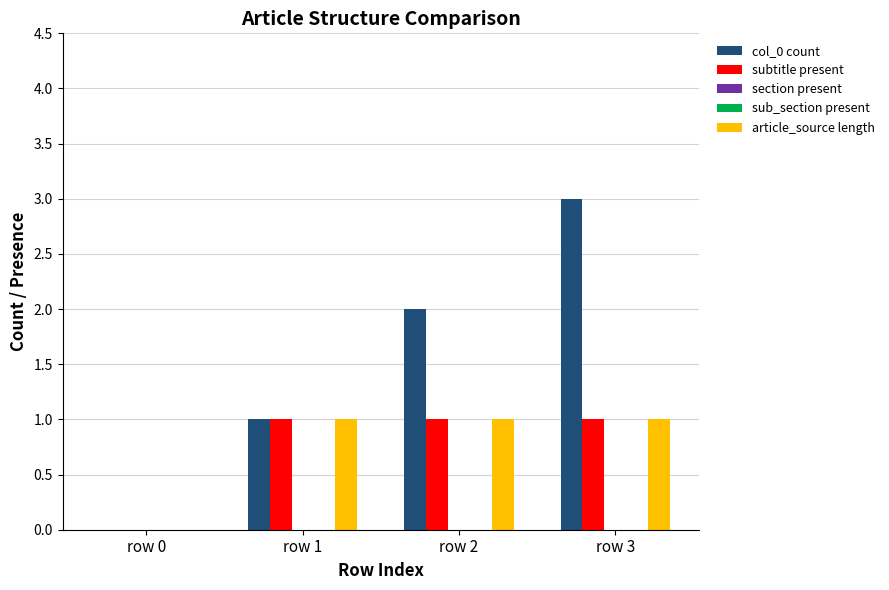

True or false: article_source length has a value of 1 at row 1.

True